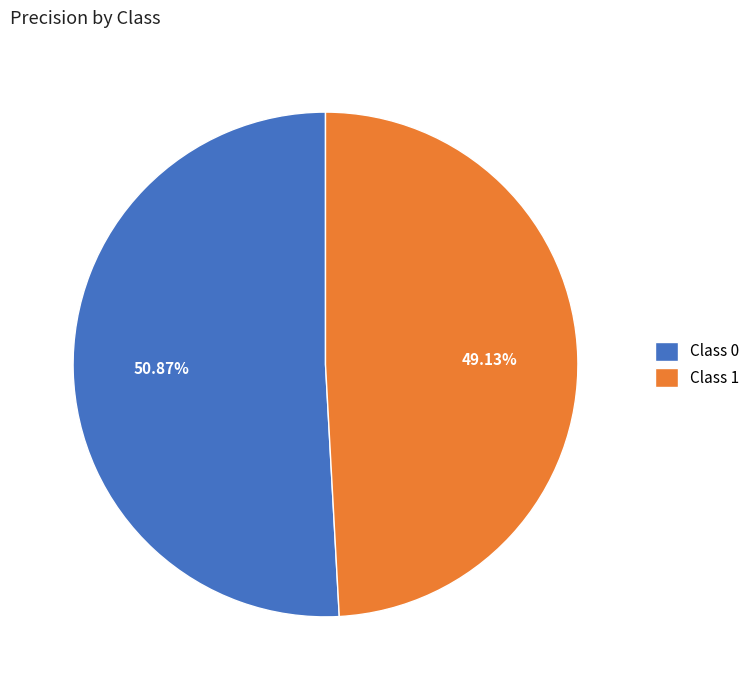

To the nearest percent, what is the average slice percentage?

50%